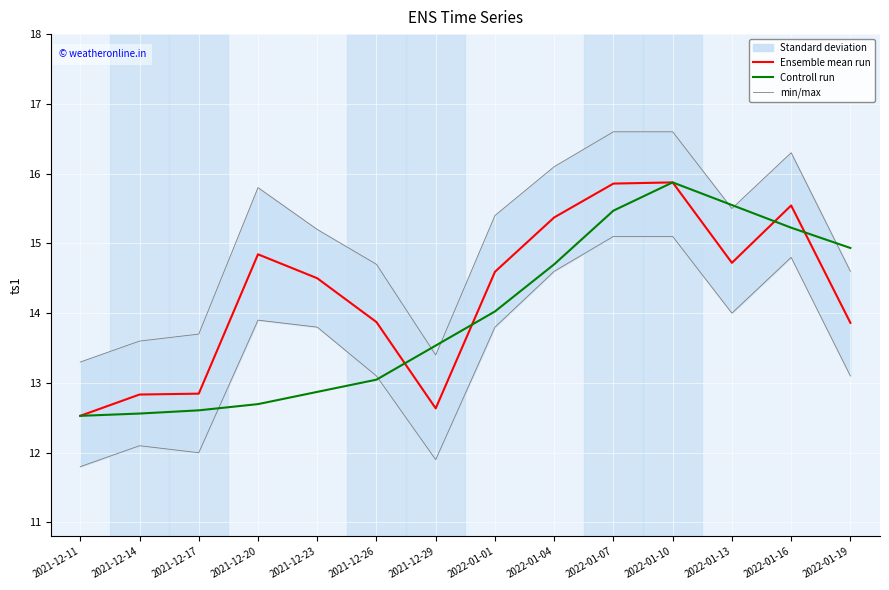

How many values in the min/max series are below 13?

4